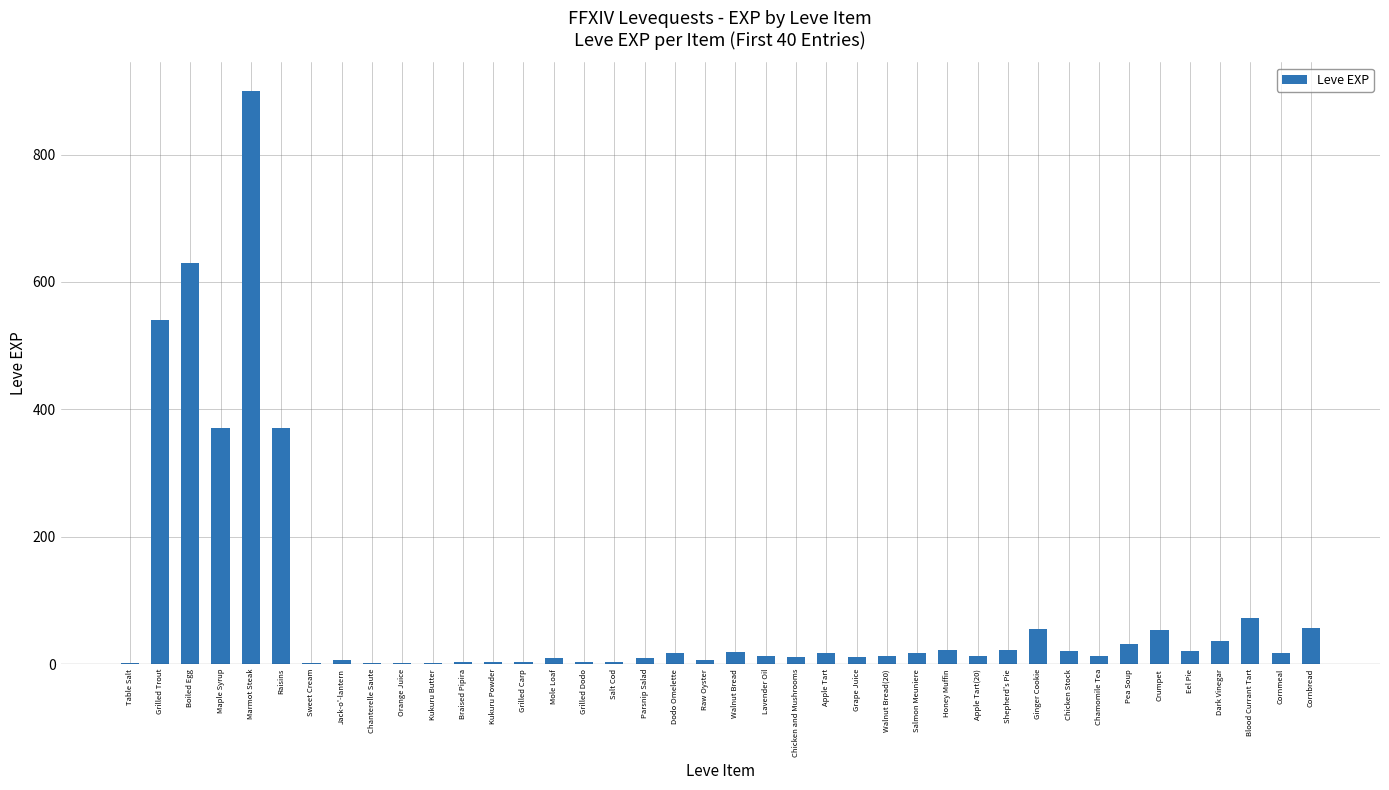

The value at Orange Juice is 2. True or false?

True